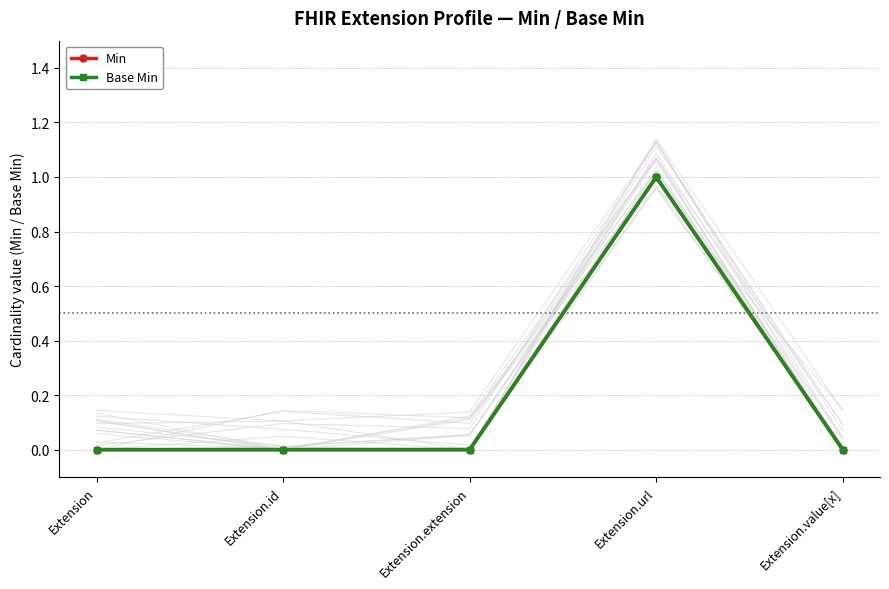

Between Extension.url and Extension.value[x], which is larger?

Extension.url